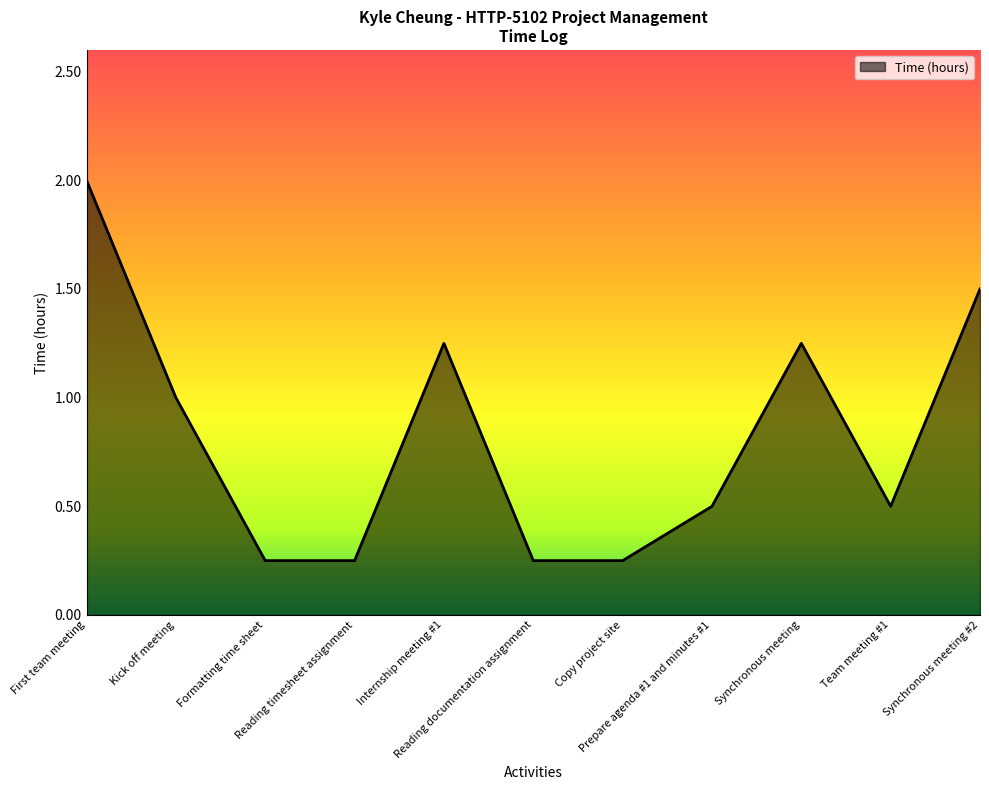

Where is the first local maximum?

Internship meeting #1